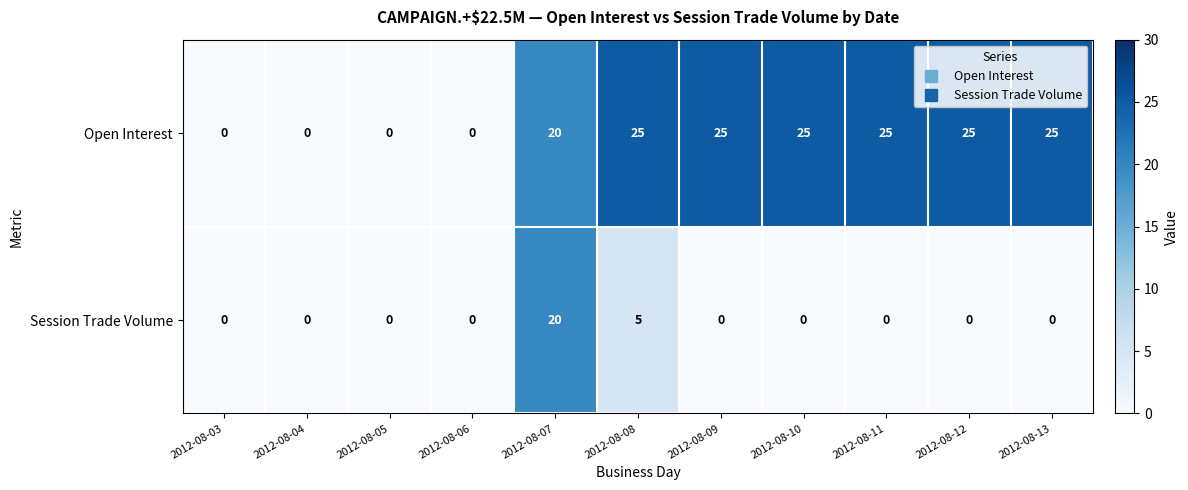

Count the number of categories in the chart.

11